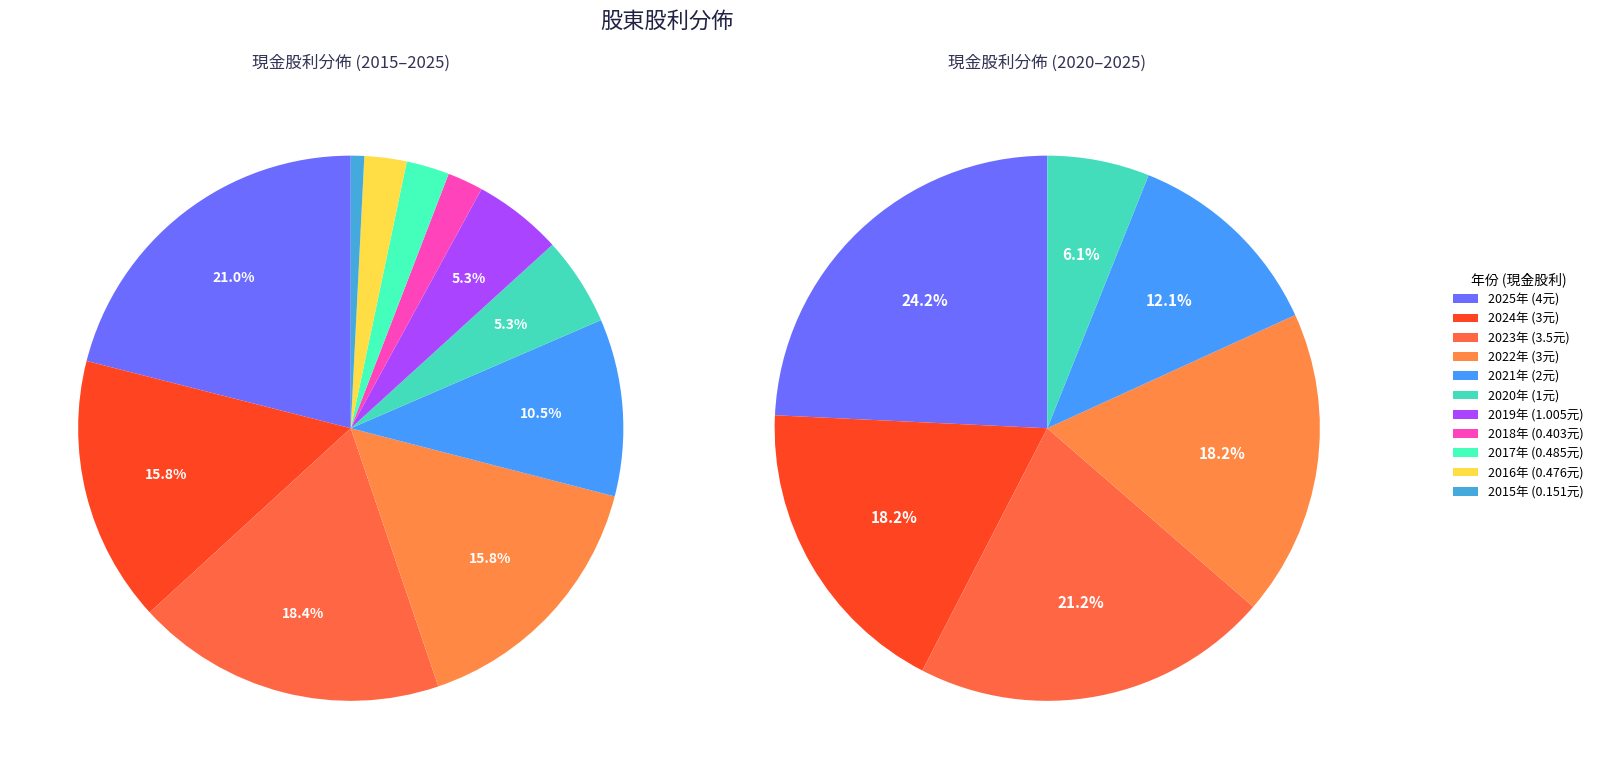

Does any single category account for the majority?

No